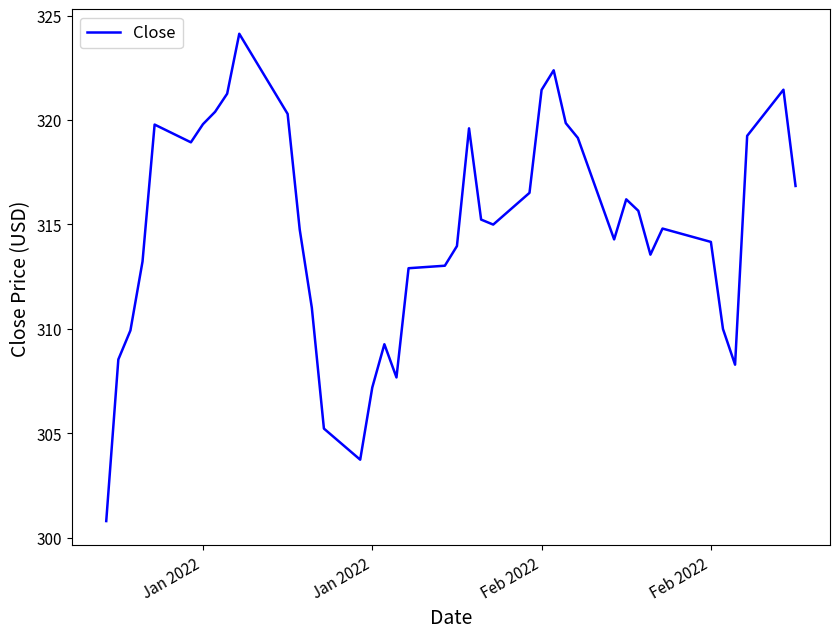

What is the difference between the maximum and minimum values?

23.3